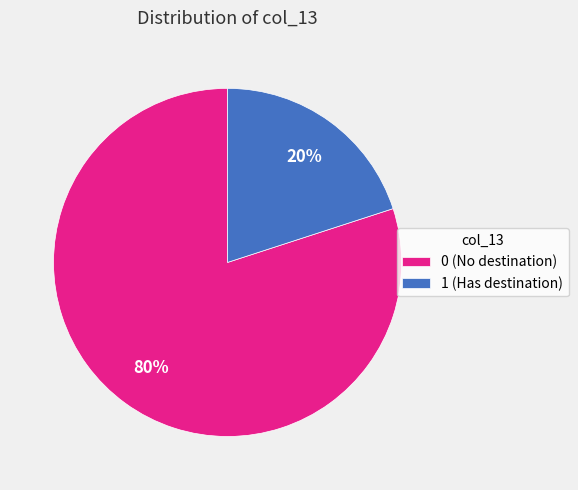

To the nearest percent, what percentage of the pie is 1?

20%